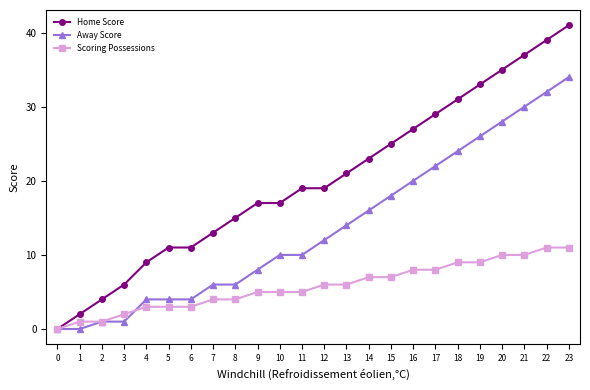

Reading right to left, list all the values displayed in this chart.

Home Score: 23=41	22=39	21=37	20=35	19=33	18=31	17=29	16=27	15=25	14=23	13=21	12=19	11=19	10=17	9=17	8=15	7=13	6=11	5=11	4=9	3=6	2=4	1=2	0=0
Away Score: 23=34	22=32	21=30	20=28	19=26	18=24	17=22	16=20	15=18	14=16	13=14	12=12	11=10	10=10	9=8	8=6	7=6	6=4	5=4	4=4	3=1	2=1	1=0	0=0
Scoring Possessions: 23=11	22=11	21=10	20=10	19=9	18=9	17=8	16=8	15=7	14=7	13=6	12=6	11=5	10=5	9=5	8=4	7=4	6=3	5=3	4=3	3=2	2=1	1=1	0=0